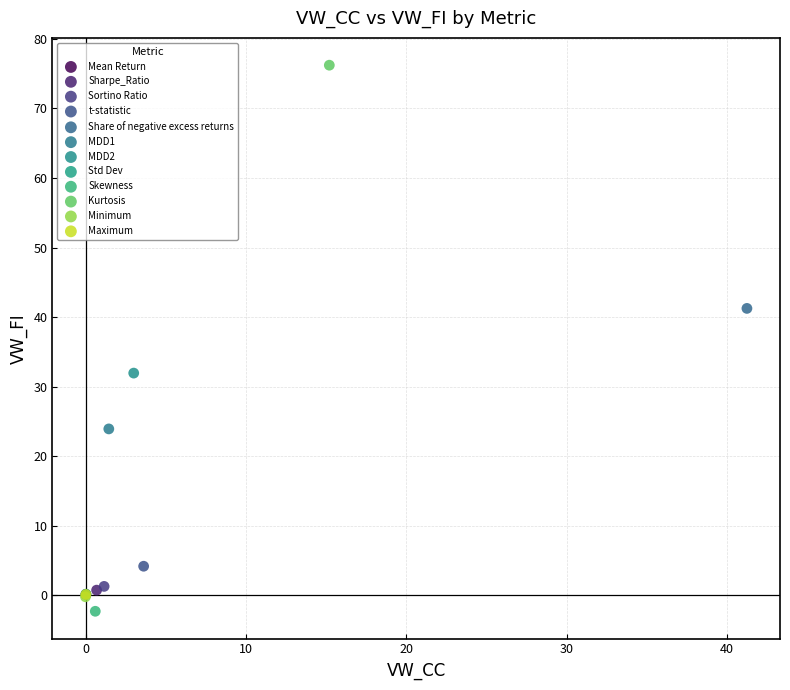

Which series reaches the maximum Y coordinate?

Kurtosis